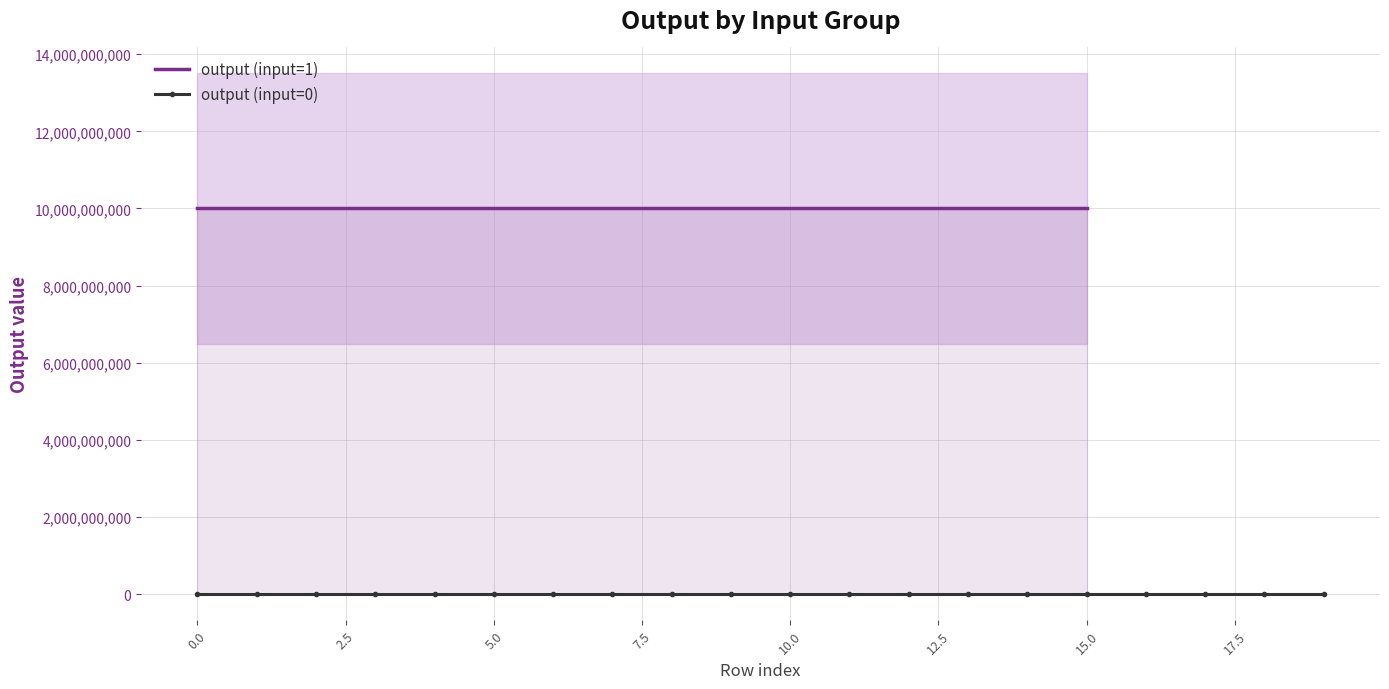

Is it true that the value at 5.0 is 0?

True